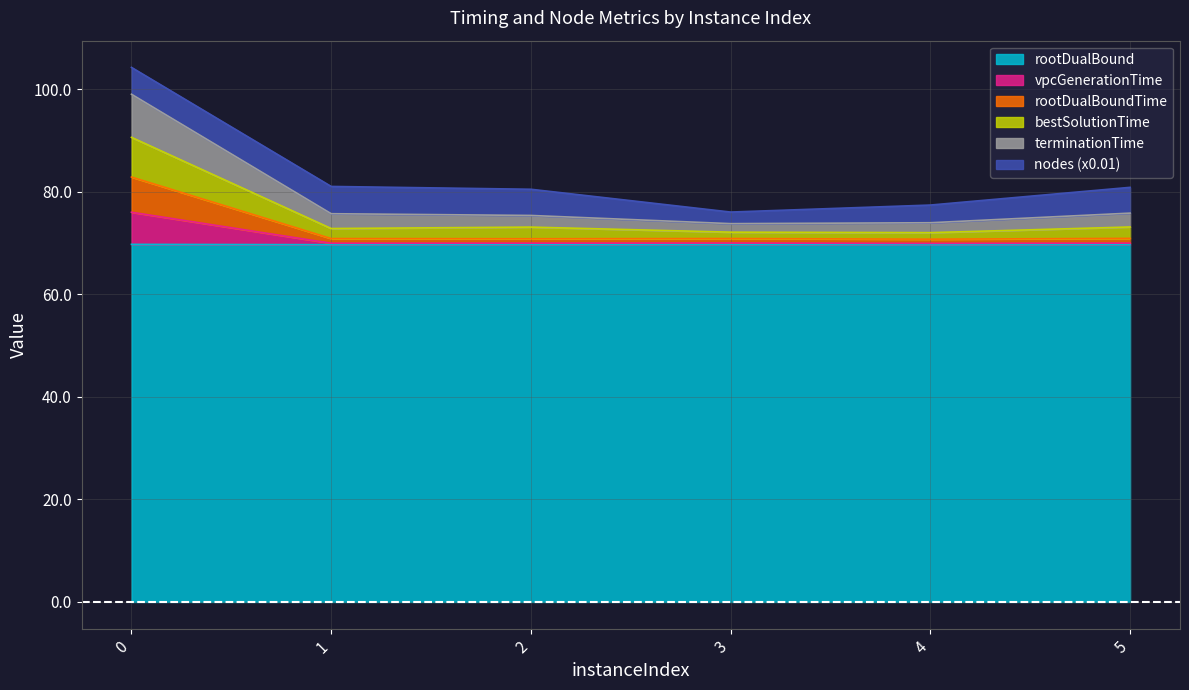

What is the total value across all series at 2?

80.5